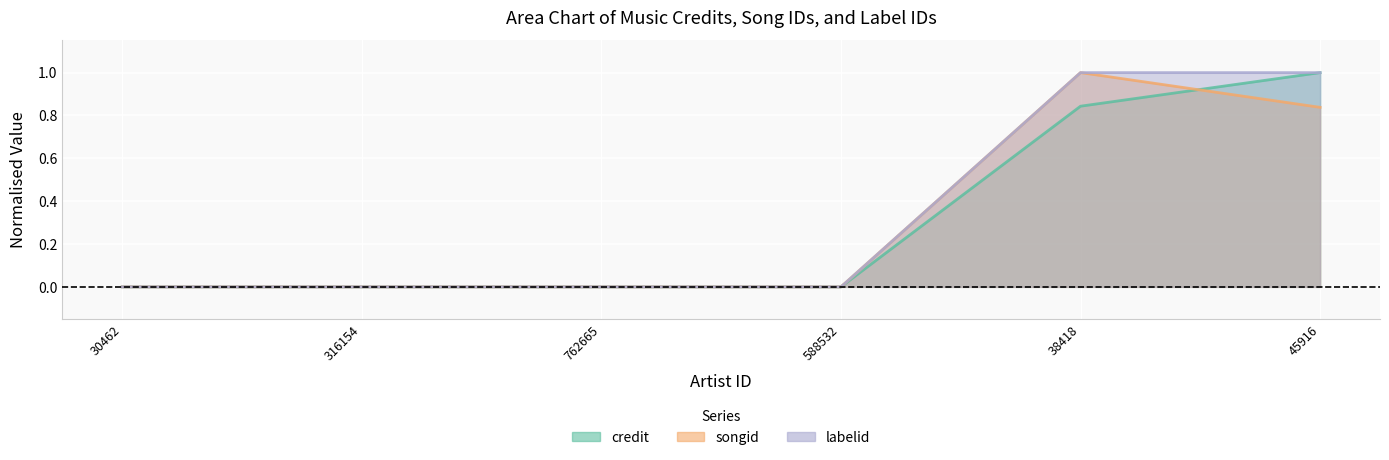

Which series has the widest spread of values?

credit